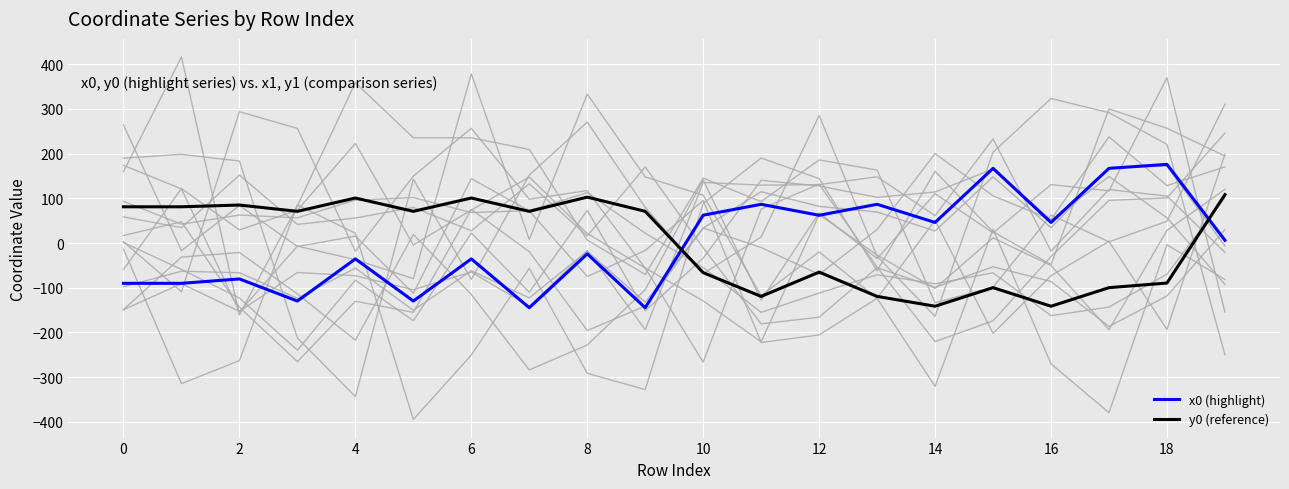

True or false: x0 (highlight) has more than 1 points higher than both neighbors.

True